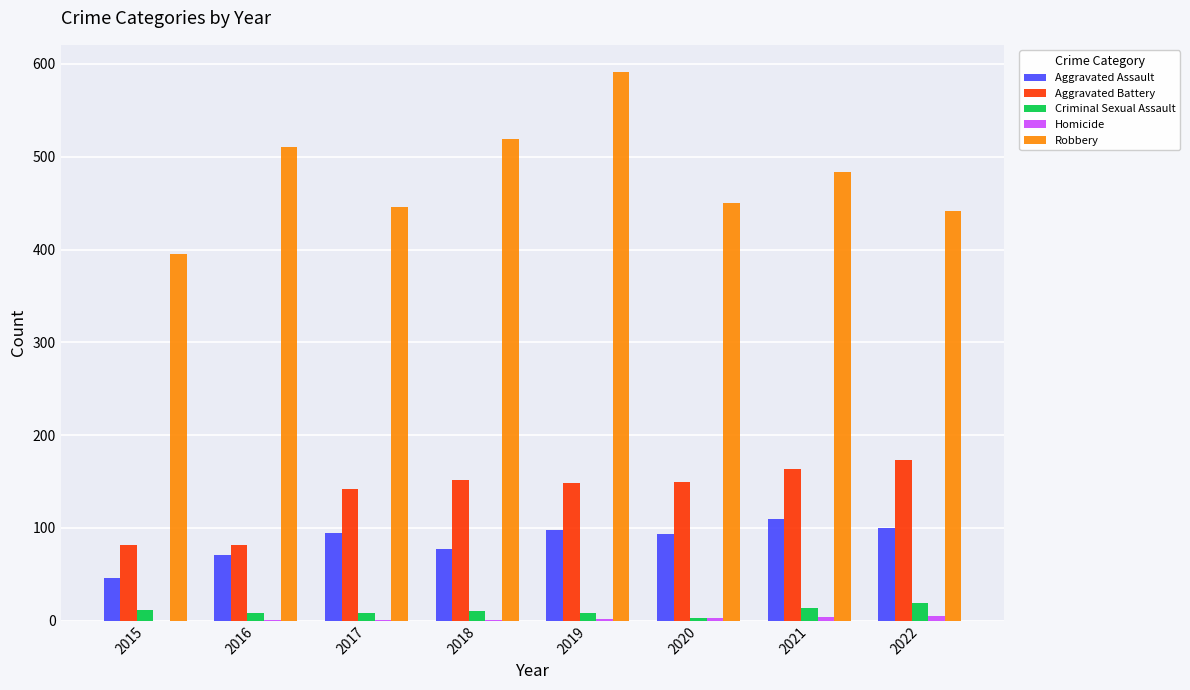

What is the sum of all Criminal Sexual Assault values?

83